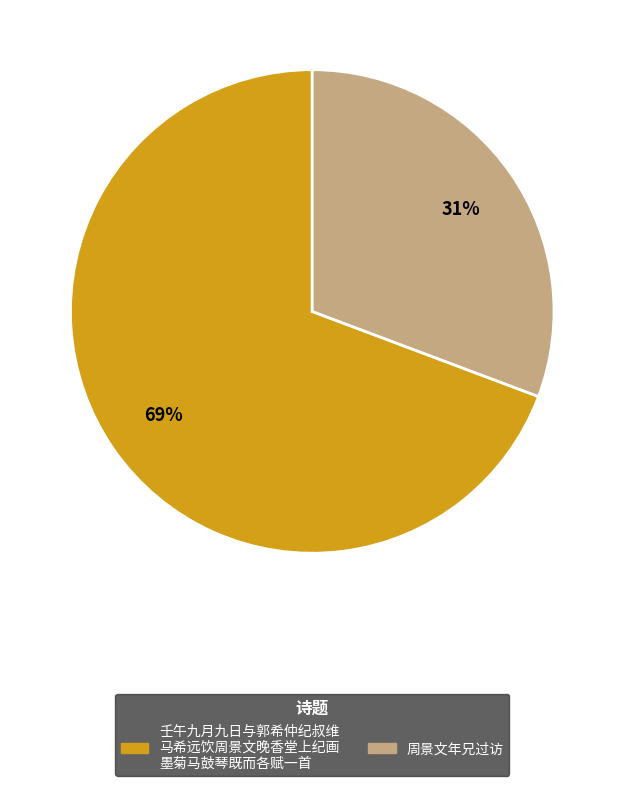

Is there any slice that represents more than half of the pie?

Yes